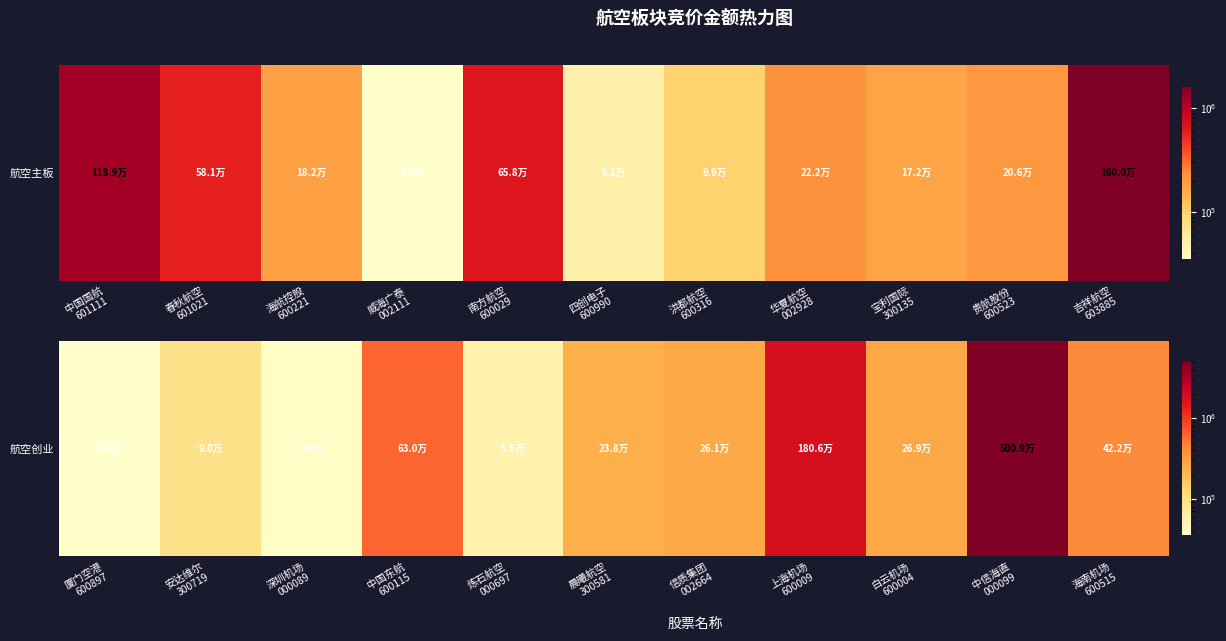

True or false: the data shows 446787 at 白云机场 600004.

False